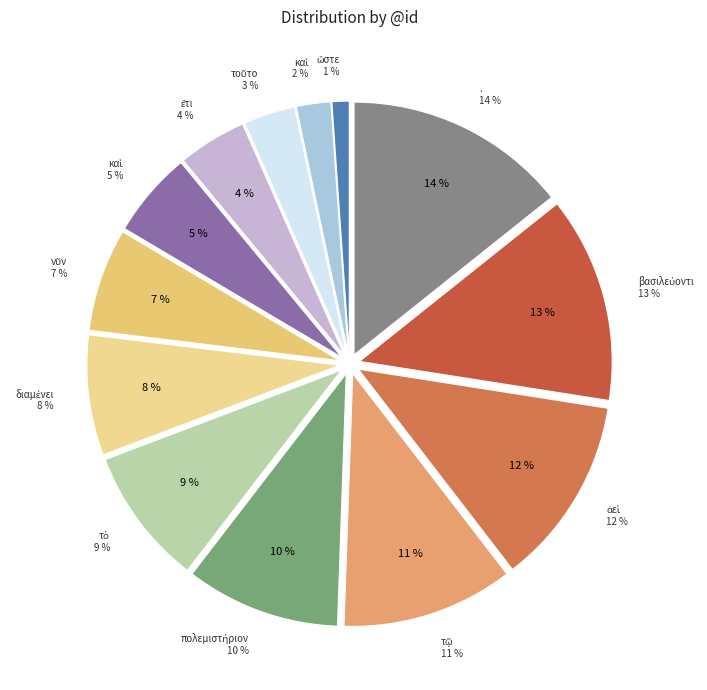

Is it true that ὥστε is 1% of the pie?

True